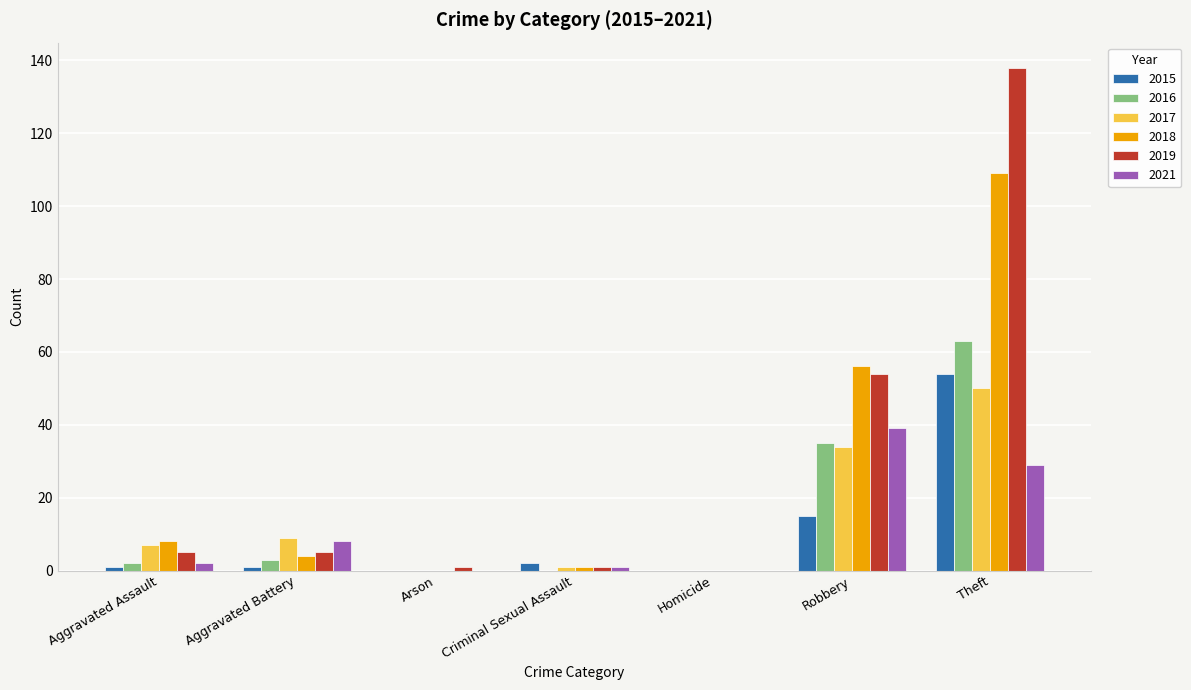

The 2021 series shows 24 at Homicide. True or false?

False